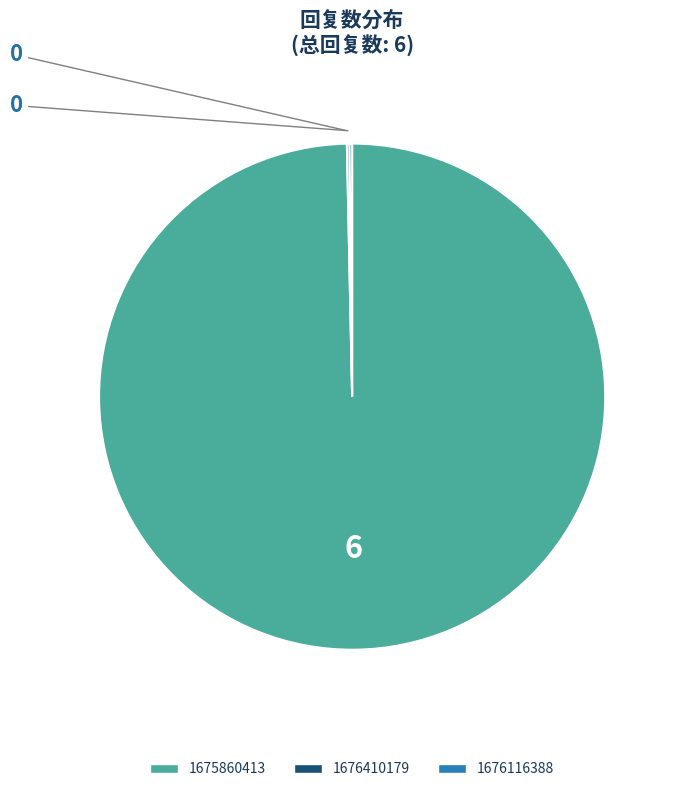

Is there a majority slice in this chart?

Yes